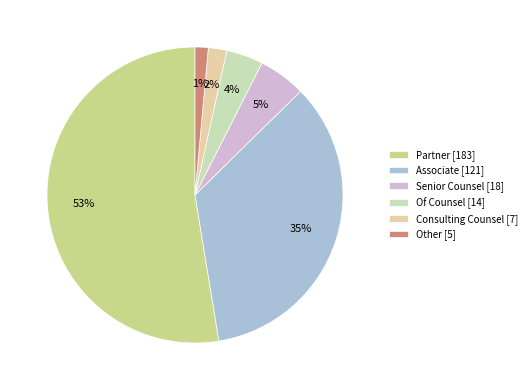

How much of the chart is everything except Associate?

65.2%